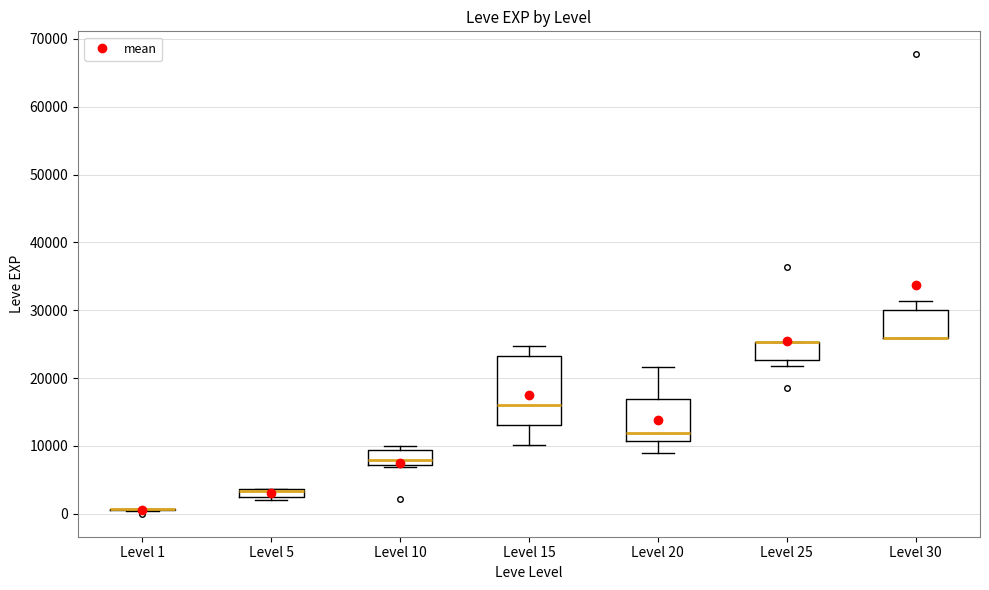

Which box is the tallest, from its lower edge to its upper edge?

Level 15